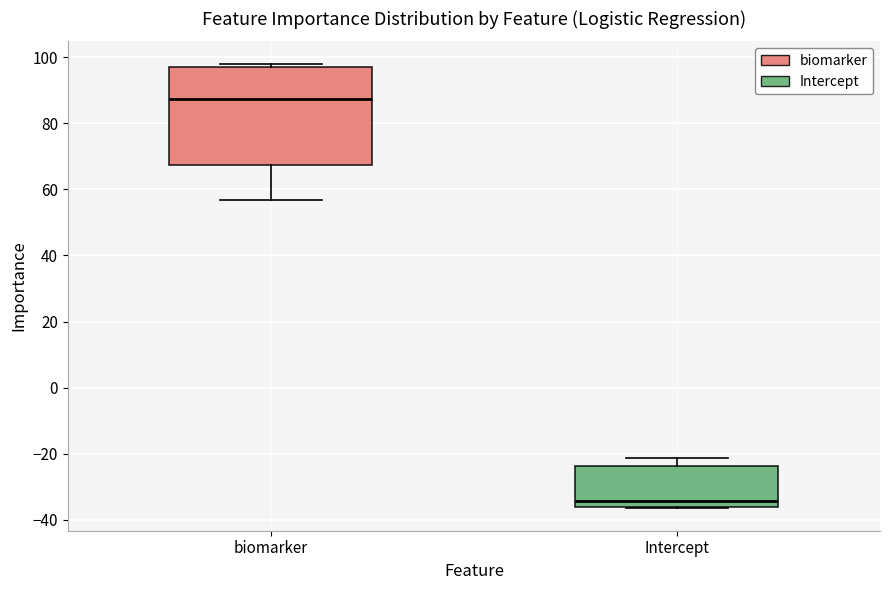

Reading left to right, transcribe this box plot: for each box, give where its median line is, the range the box spans, and where its two whiskers end, as read against the y-axis. The values are not printed on the chart, so give them approximately, as read against the axis.

biomarker: median 88, box 68 to 96, whiskers 56 to 98
Intercept: median -34, box -36 to -24, whiskers -36 to -22